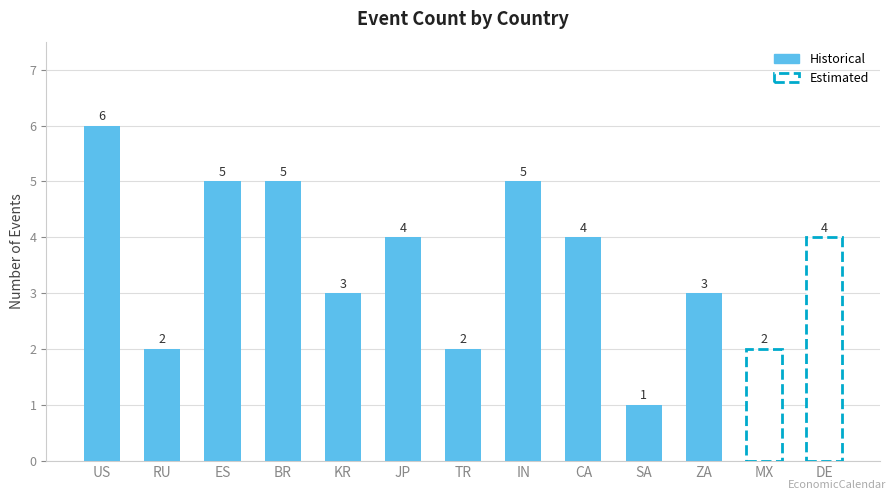

What is the difference between the maximum and second lowest values?

4